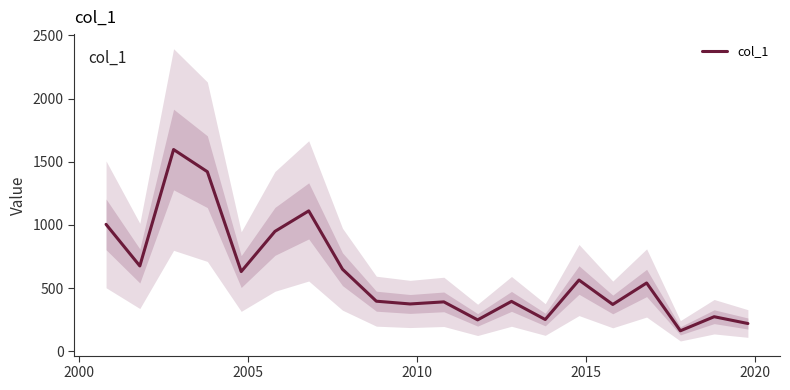

What is the maximum value for col_1?

1596.3